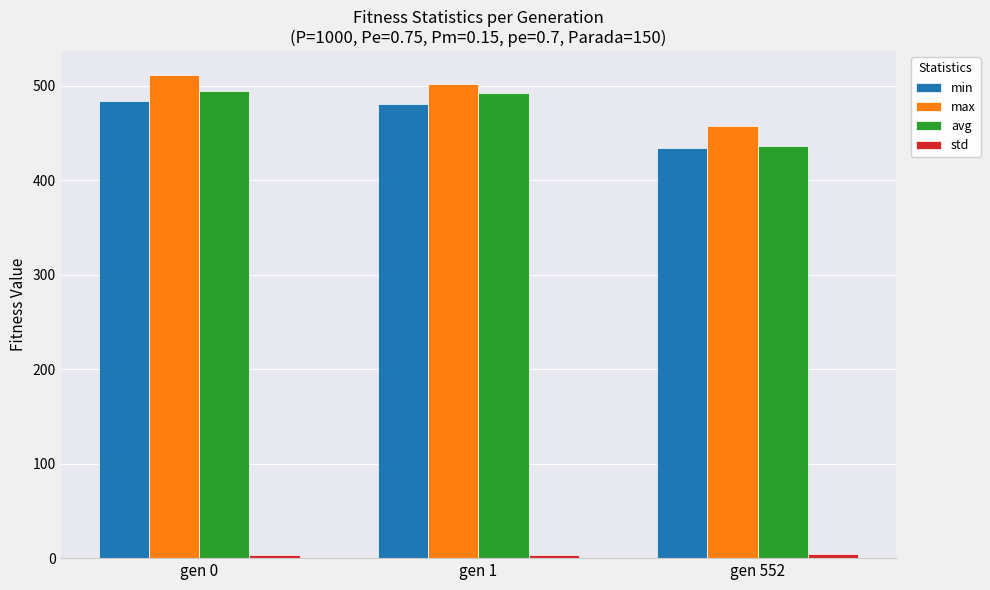

What is the sum of all max values?

1470.9